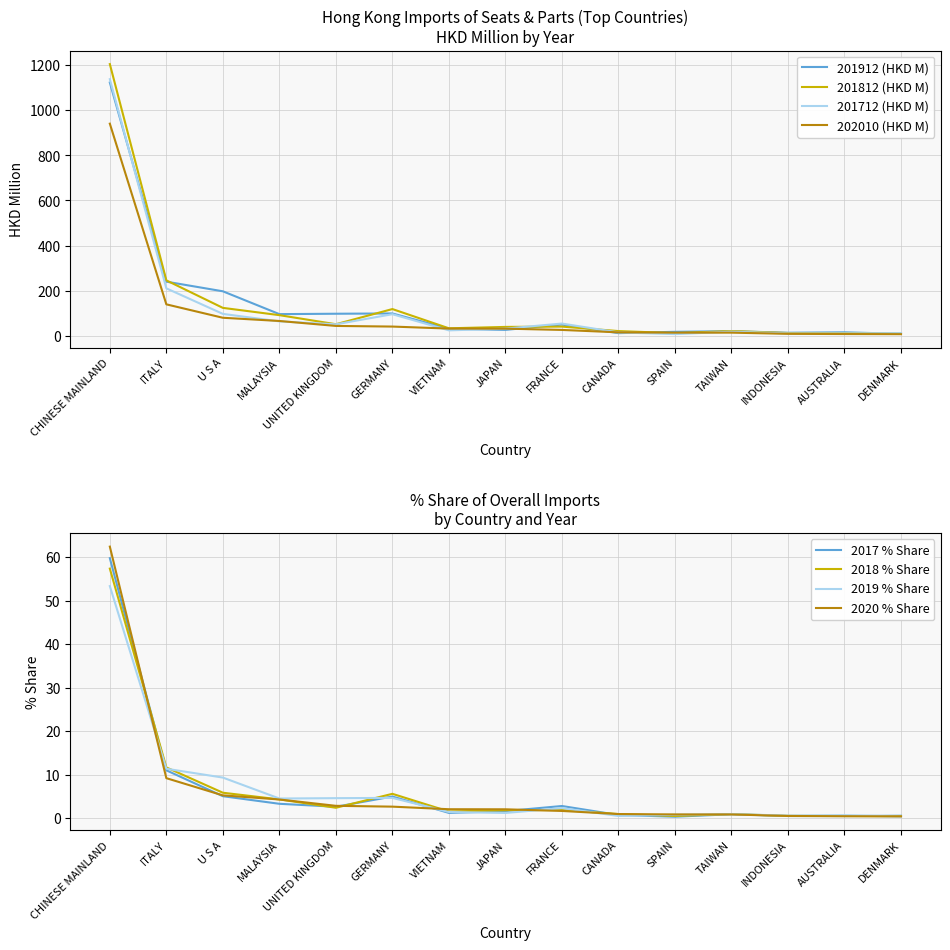

How many lines are shown in the chart?

4